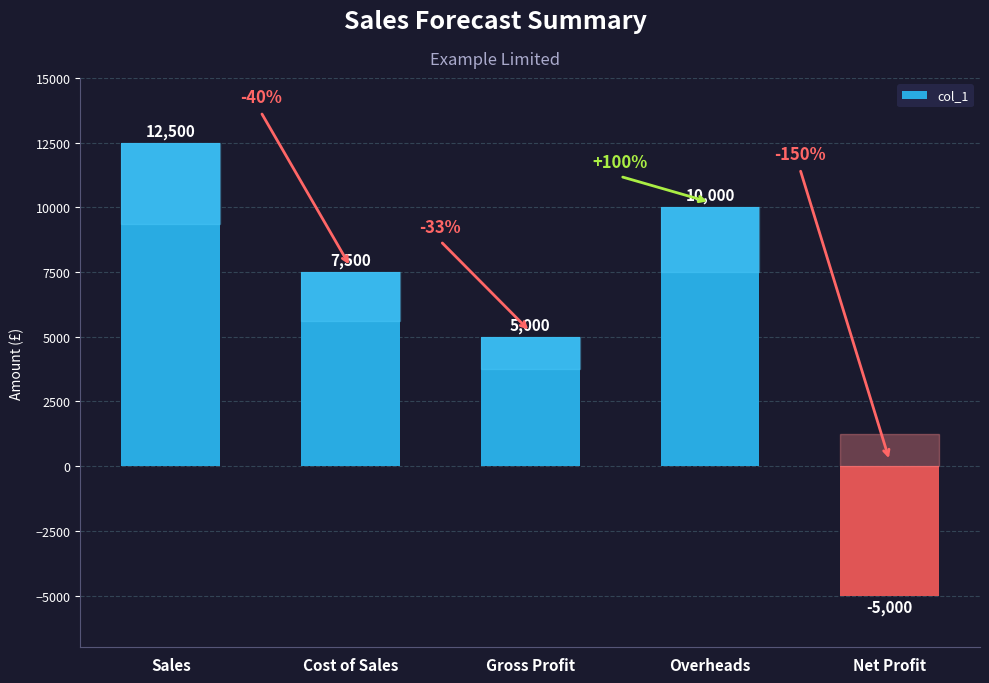

Reading right to left, what are all the values shown in this chart?

Net Profit=-5000	Overheads=10000	Gross Profit=5000	Cost of Sales=7500	Sales=12500